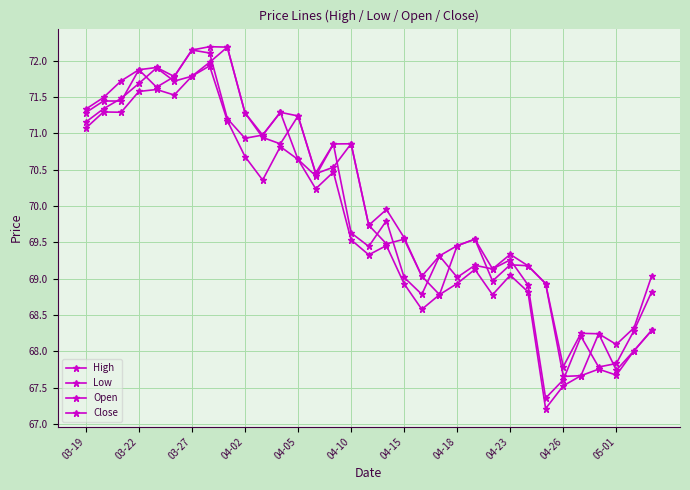

List the series in order of their peak value, highest first.

High, Open, Close, Low